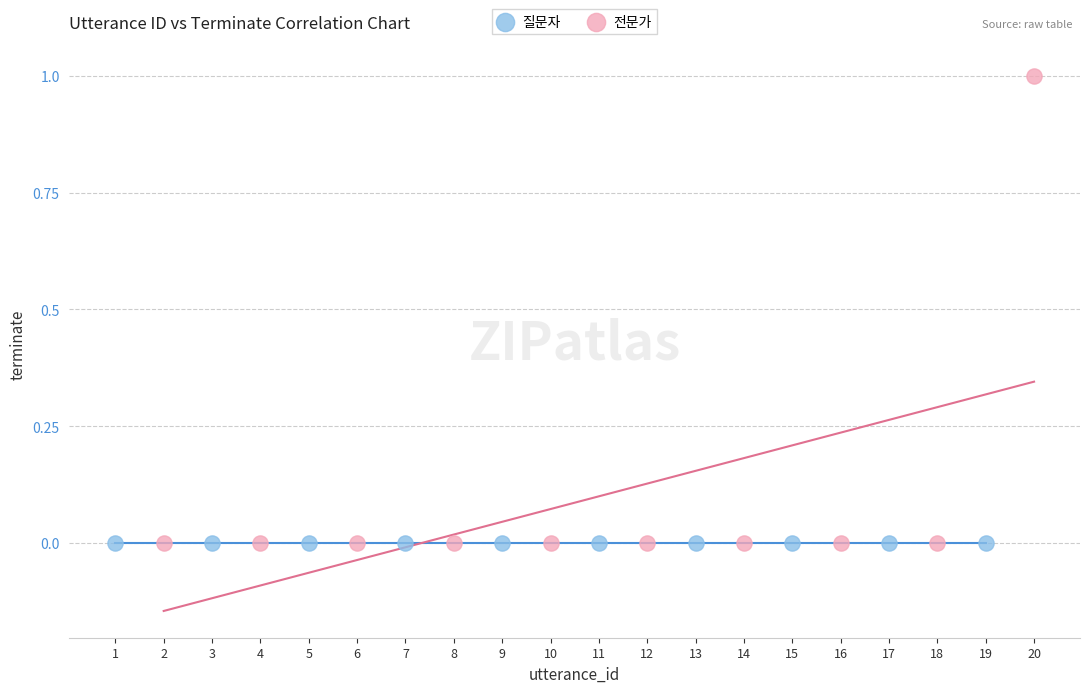

What are all the series names shown in the legend?

질문자, 전문가